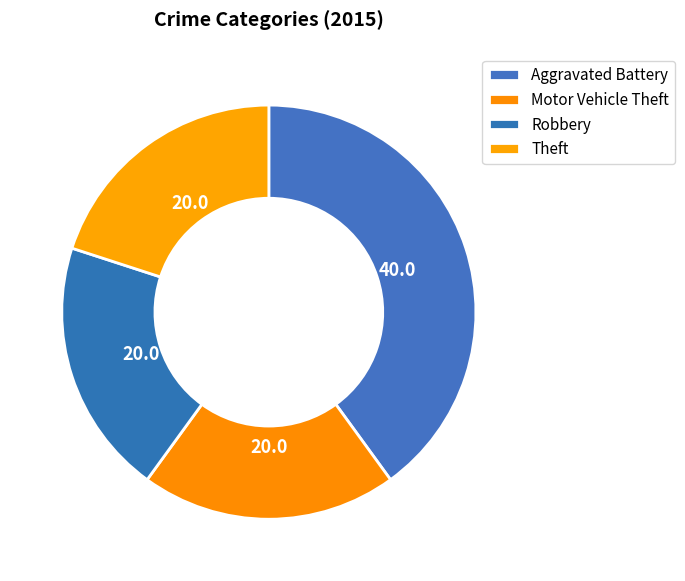

To the nearest percent, what is the combined percentage of Motor Vehicle Theft and Theft?

40%